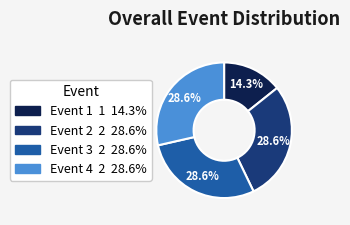

To the nearest percent, what is the average slice percentage?

25%